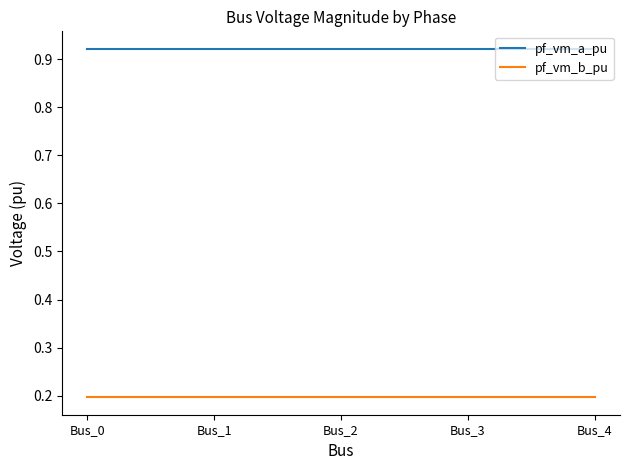

What is the difference between the highest and lowest values at Bus_2?

0.7